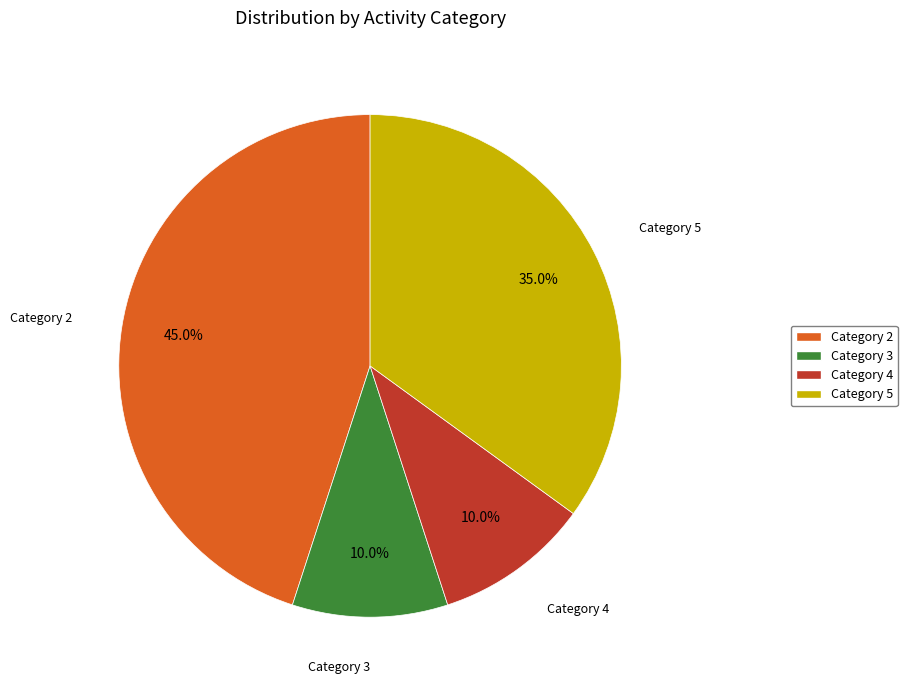

Is there any slice that represents more than half of the pie?

No